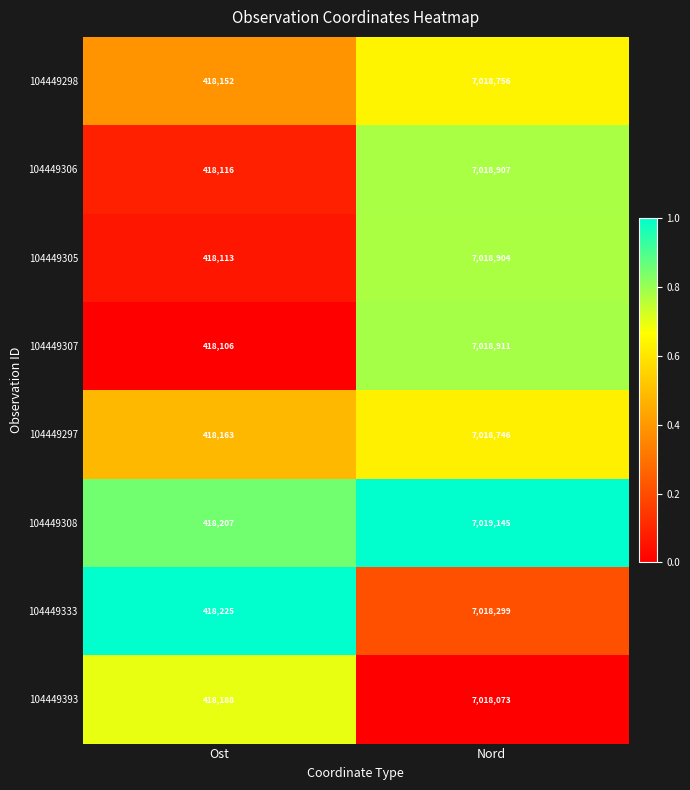

How many data points does each series have?

2